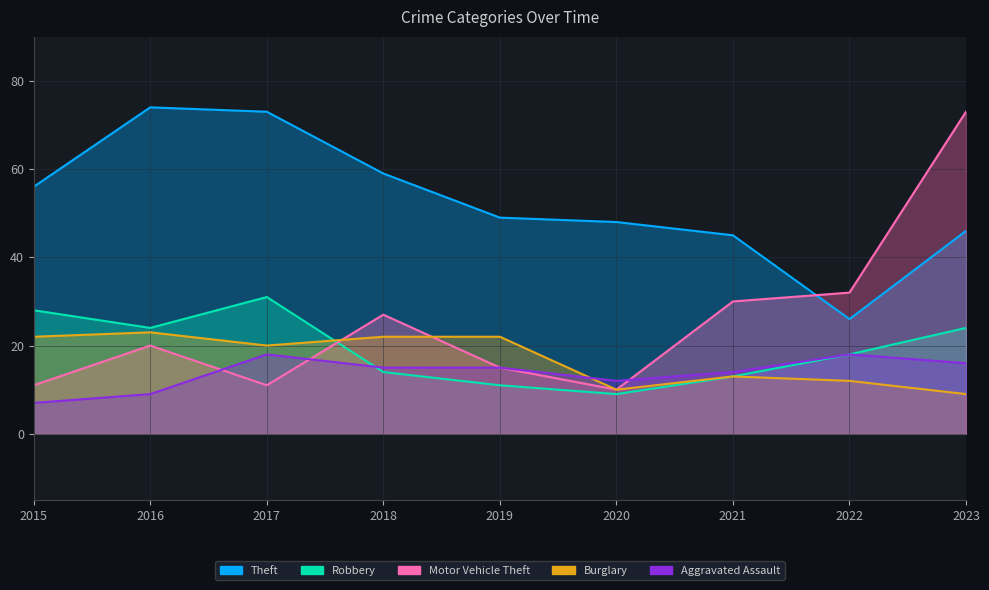

Where is the first local minimum for Robbery?

2016